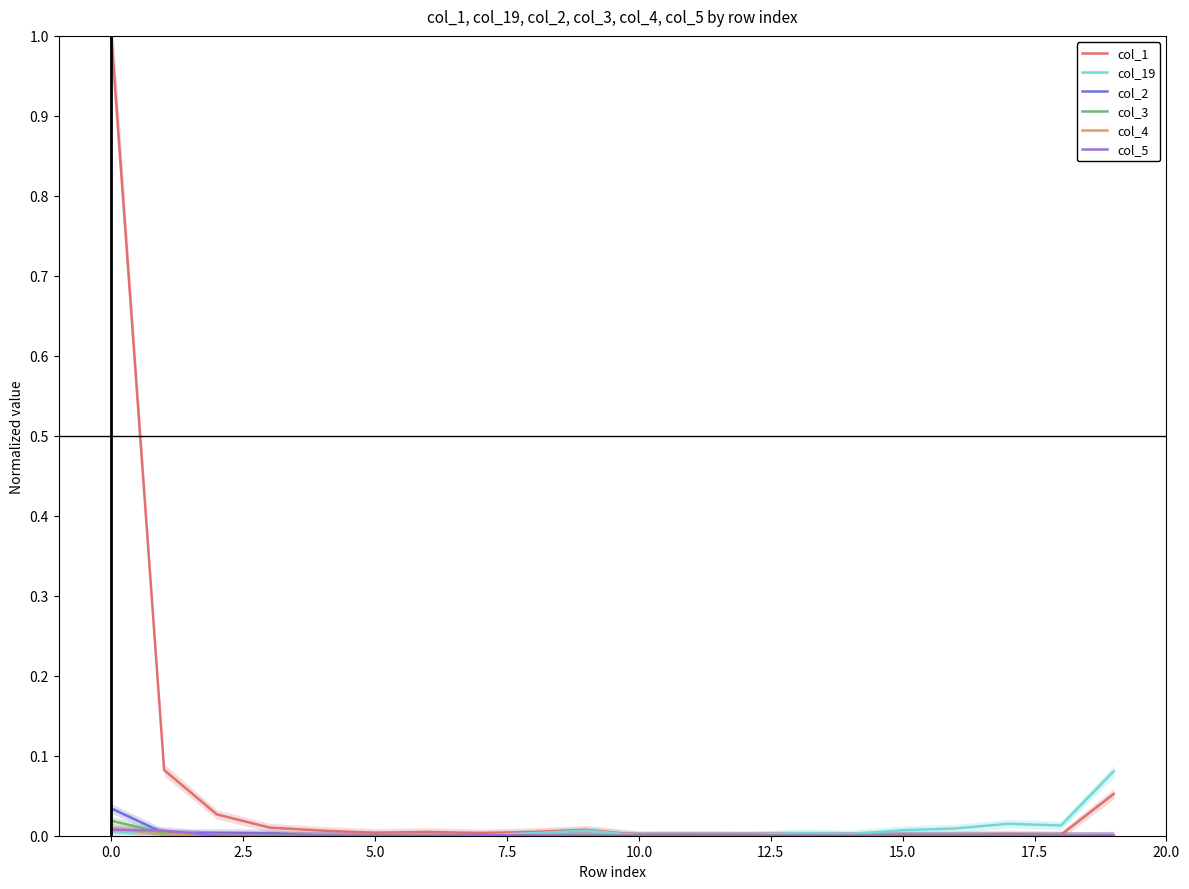

Count the number of categories in the chart.

20